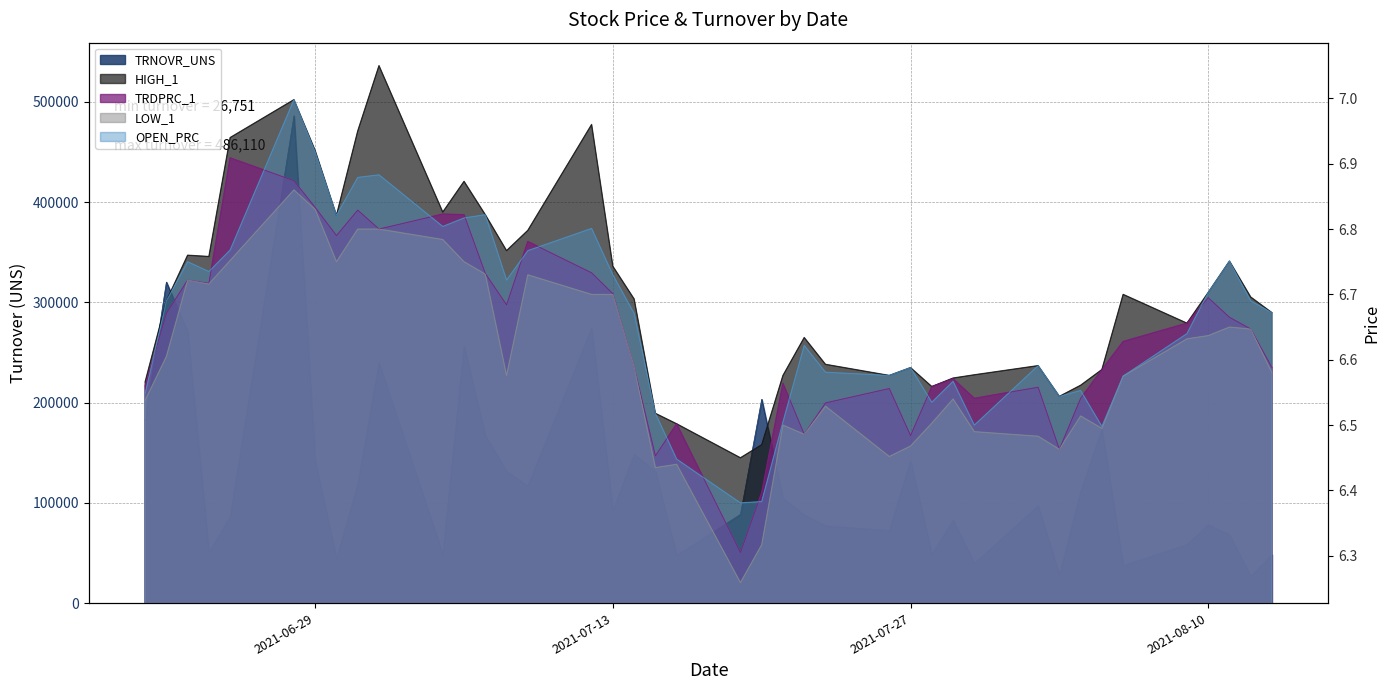

Reading left to right, extract all data points from this chart.

TRNOVR_UNS: 182014.6	320222.0	270661.7	50833.4	86184.6	486109.5	141502.0	44337.8	118637.6	239773.1	48546.2	256200.6	167056.1	131594.8	116872.4	274244.7	92149.1	148401.6	131267.8	47550.8	88460.2	203312.5	104436.1	88081.6	76965.8	72544.4	142225.6	48666.7	82664.2	39642.0	97112.6	28004.5	111288.8	173450.4	37472.6	58437.2	78056.1	68141.1	26751.3	48395.8
HIGH_1: 6.6	6.7	6.8	6.8	6.9	7.0	6.9	6.8	7.0	7.0	6.8	6.9	6.8	6.8	6.8	7.0	6.7	6.7	6.5	6.5	6.5	6.5	6.6	6.6	6.6	6.6	6.6	6.6	6.6	6.6	6.6	6.5	6.6	6.6	6.7	6.7	6.7	6.8	6.7	6.7
TRDPRC_1: 6.6	6.7	6.7	6.7	6.9	6.9	6.8	6.8	6.8	6.8	6.8	6.8	6.7	6.7	6.8	6.7	6.7	6.6	6.5	6.5	6.3	6.4	6.6	6.5	6.5	6.6	6.5	6.6	6.6	6.5	6.6	6.5	6.5	6.6	6.6	6.7	6.7	6.7	6.6	6.6
LOW_1: 6.5	6.6	6.7	6.7	6.8	6.9	6.8	6.8	6.8	6.8	6.8	6.8	6.7	6.6	6.7	6.7	6.7	6.6	6.4	6.4	6.3	6.3	6.5	6.5	6.5	6.5	6.5	6.5	6.5	6.5	6.5	6.5	6.5	6.5	6.6	6.6	6.6	6.7	6.6	6.6
OPEN_PRC: 6.5	6.7	6.8	6.7	6.8	7.0	6.9	6.8	6.9	6.9	6.8	6.8	6.8	6.7	6.8	6.8	6.7	6.7	6.5	6.4	6.4	6.4	6.5	6.6	6.6	6.6	6.6	6.5	6.6	6.5	6.6	6.5	6.6	6.5	6.6	6.6	6.7	6.8	6.7	6.7